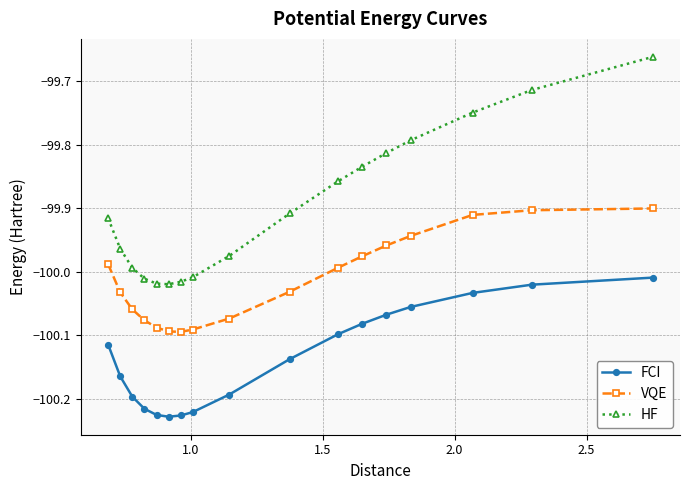

What is the sum of all FCI values?

-1702.3